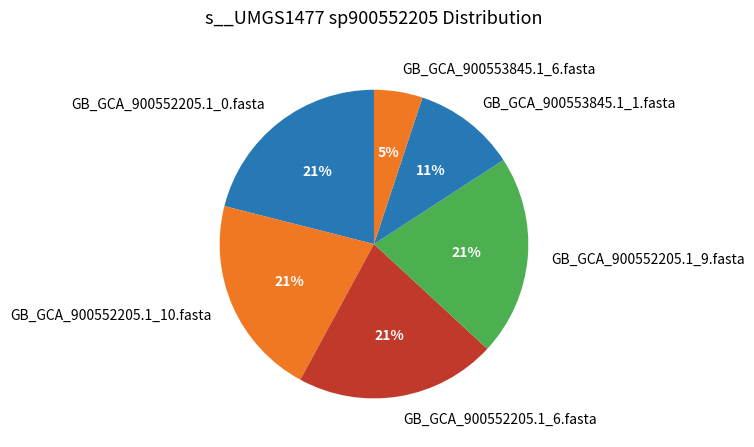

True or false: GB_GCA_900553845.1_6.fasta accounts for 12% of the total.

False